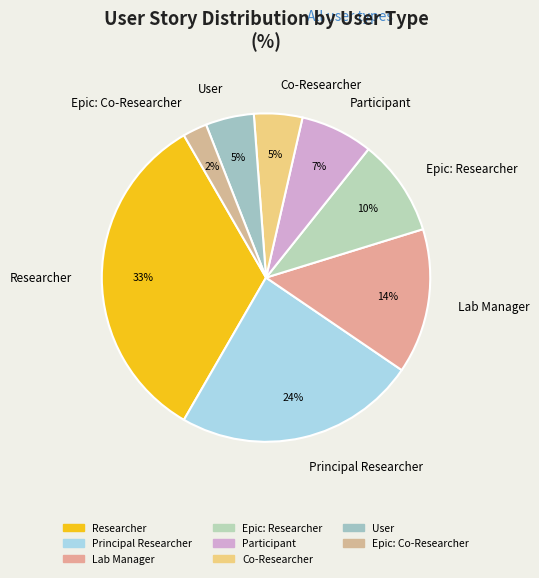

Which category has the smallest portion of the pie?

Epic: Co-Researcher